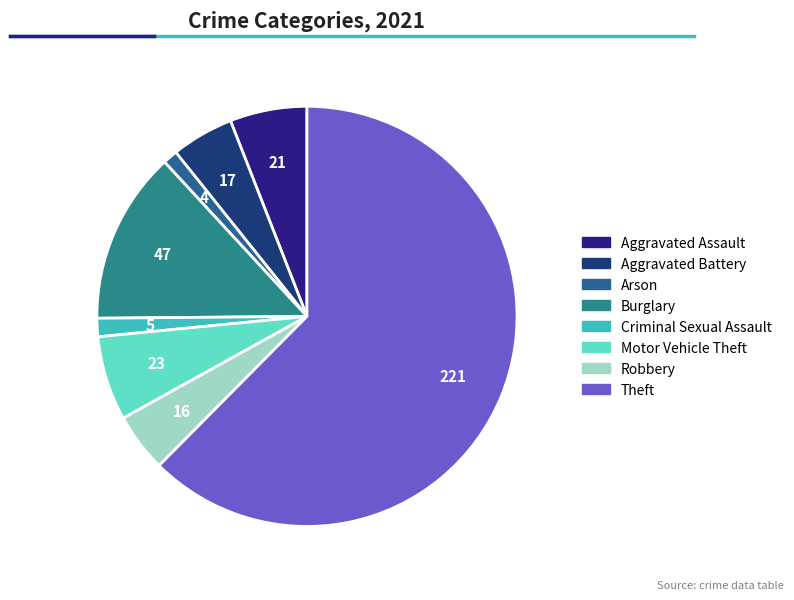

How many slices are in this pie chart?

8